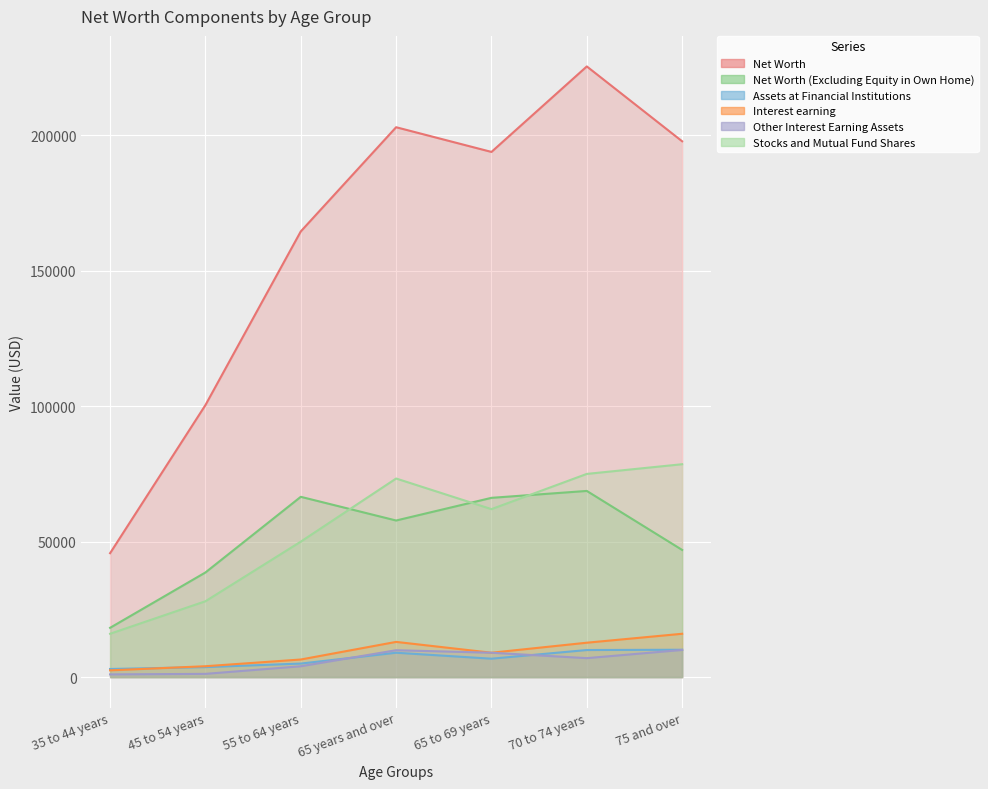

Between 55 to 64 years and 65 to 69 years, which series saw the biggest shift?

Net Worth